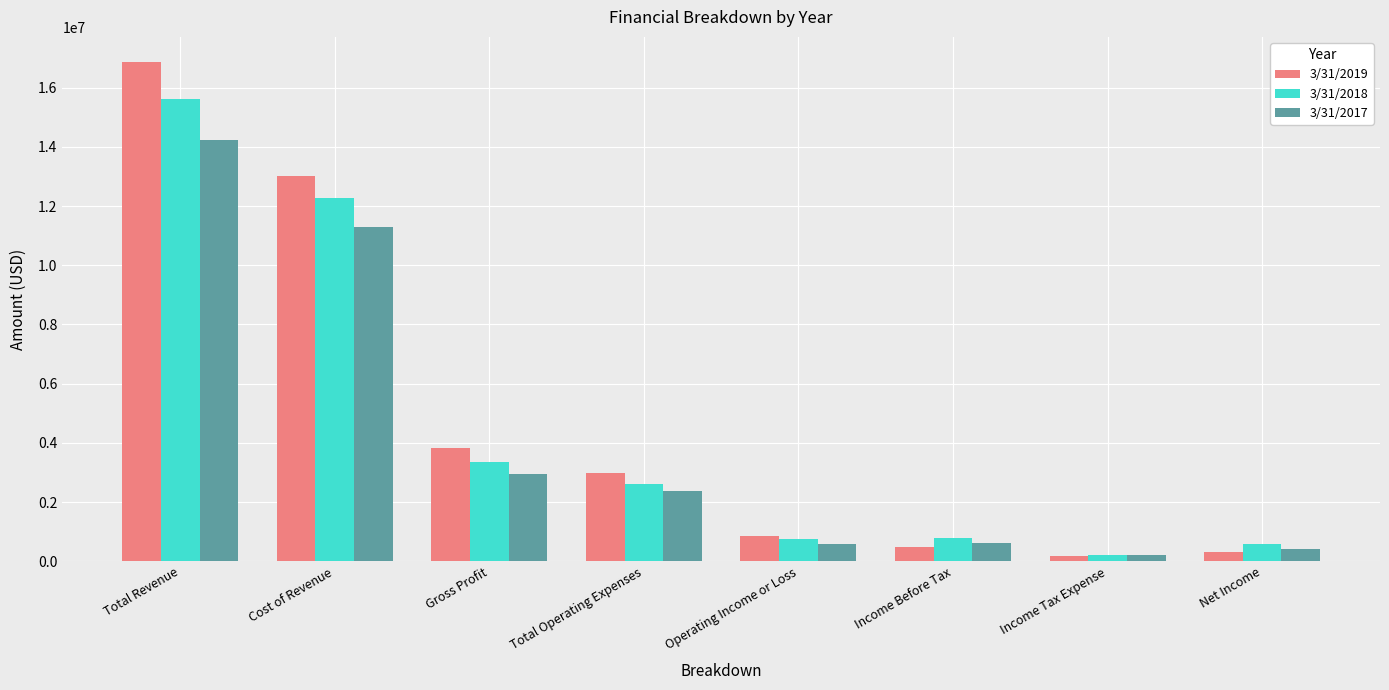

Rank the series by their maximum value, from lowest to highest.

3/31/2017, 3/31/2018, 3/31/2019